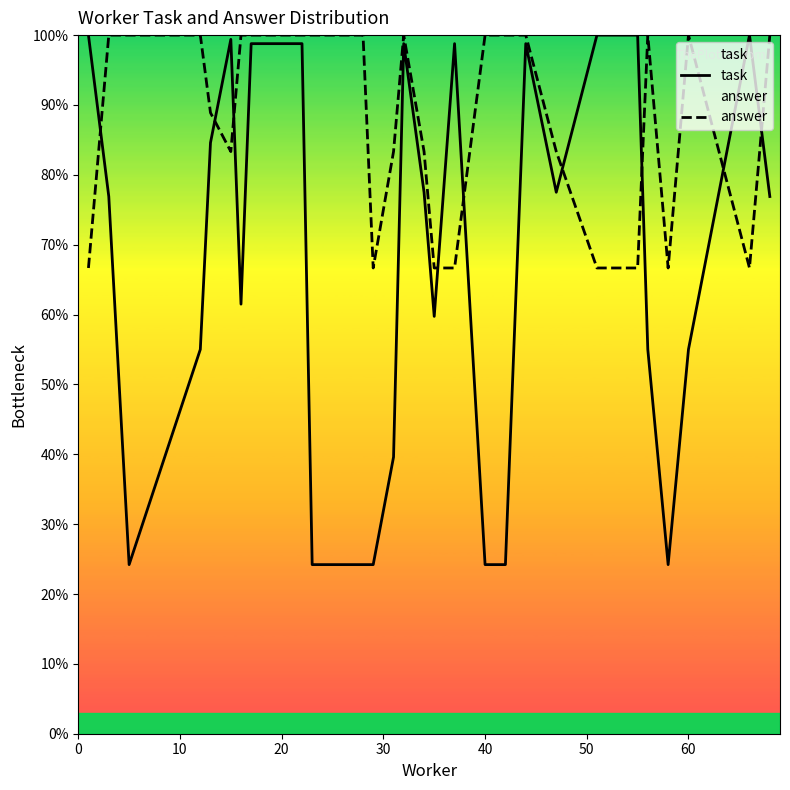

List the series in order of their overall mean, lowest first.

task, answer